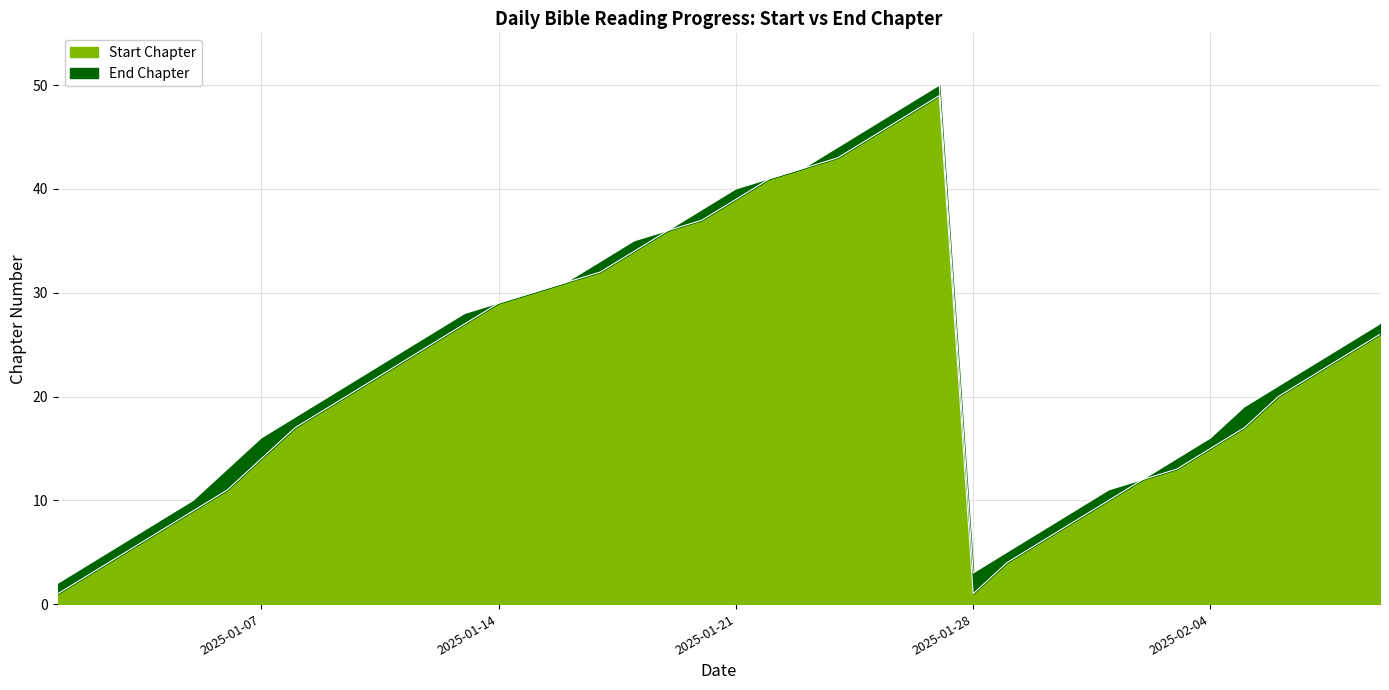

Rank the series by their maximum value, from lowest to highest.

Start Chapter, End Chapter